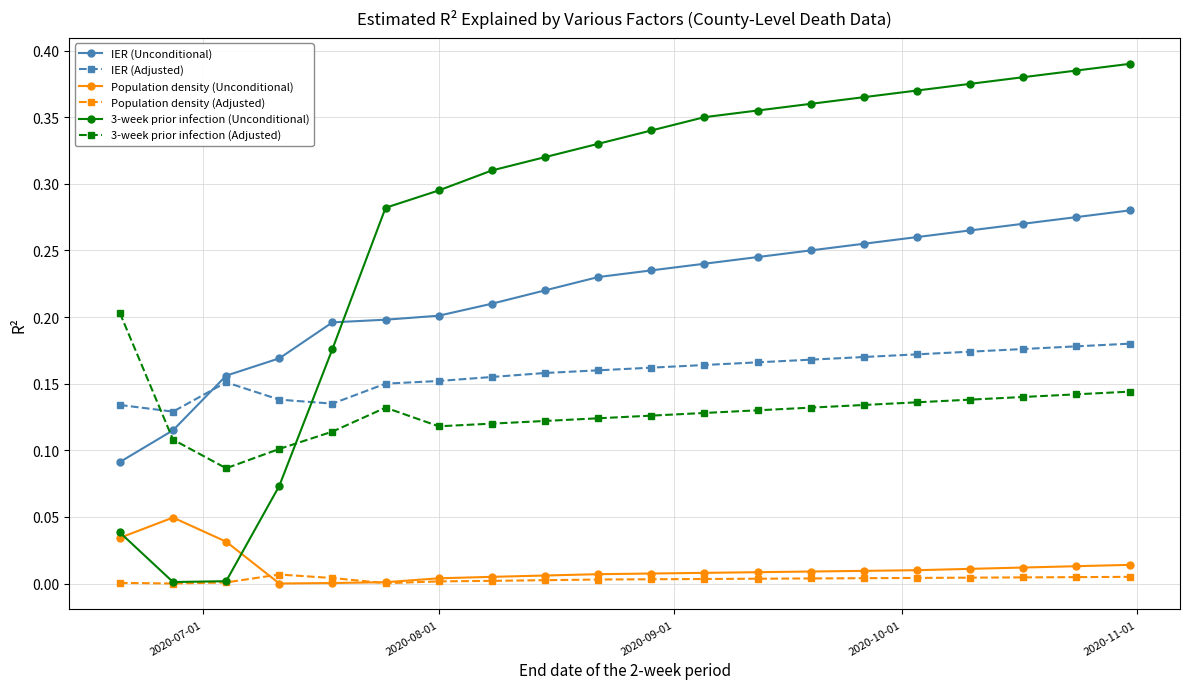

True or false: IER (Adjusted) has more than 0 points higher than both neighbors.

True